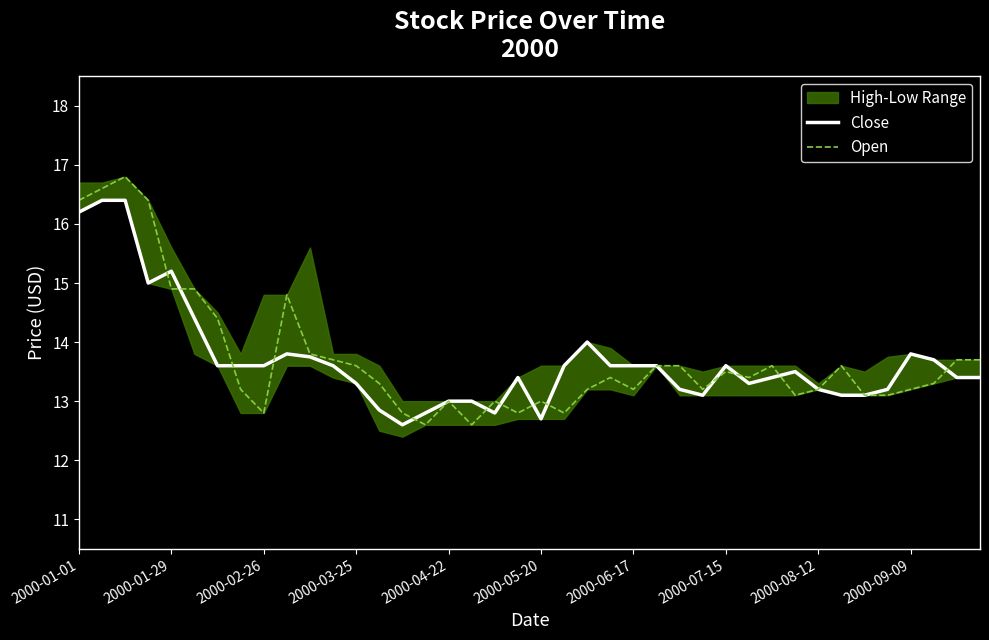

At how many categories does at least one series exceed 15?

5